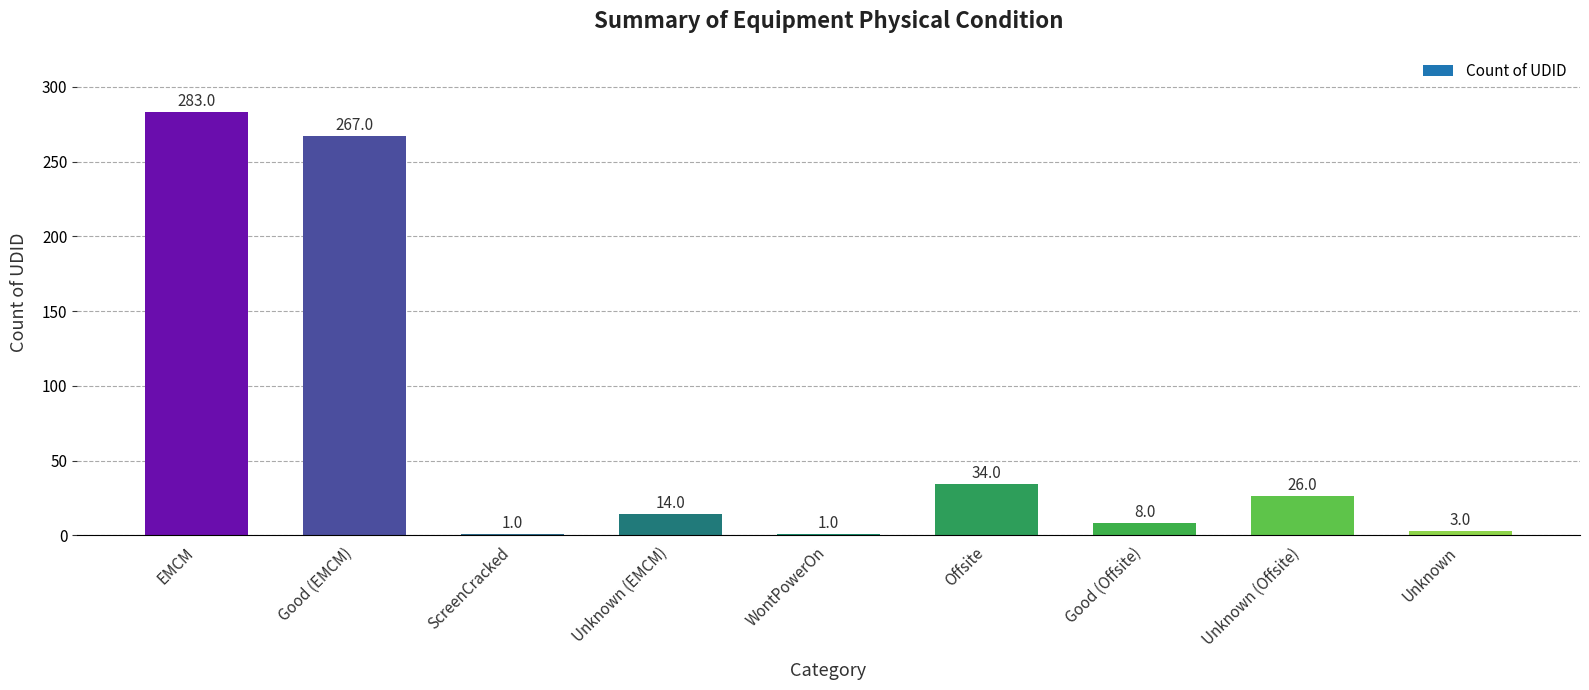

Where is the data nearest to the value 142?

Offsite